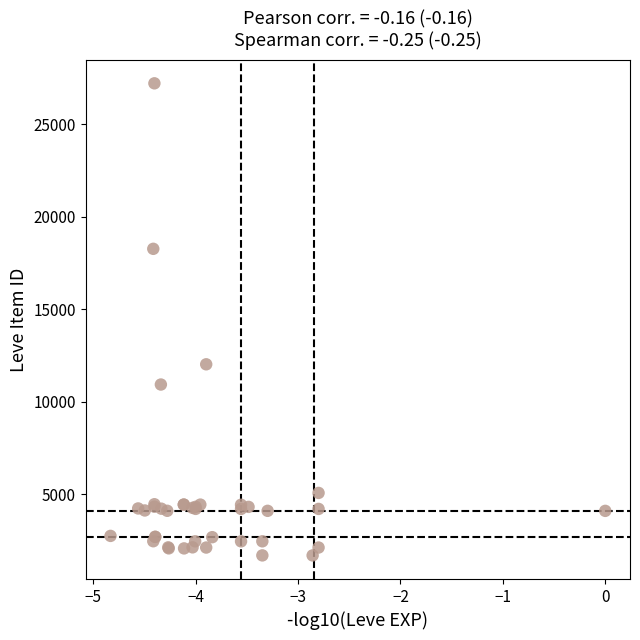

What Y value in the scatter plot is closest to 14448?

12018